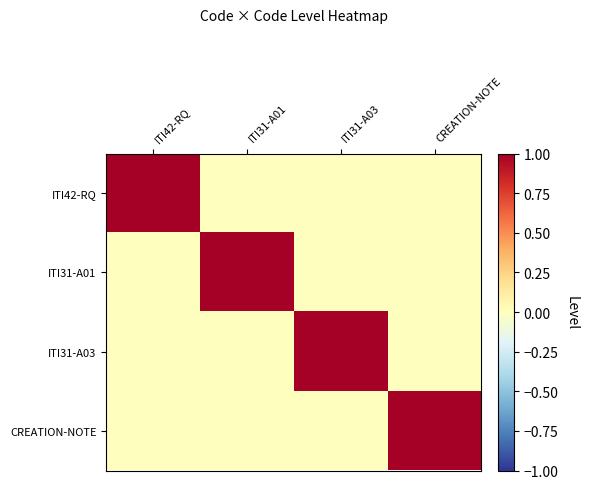

Rank the series at ITI42-RQ from highest to lowest value.

ITI42-RQ, ITI31-A01, ITI31-A03, CREATION-NOTE